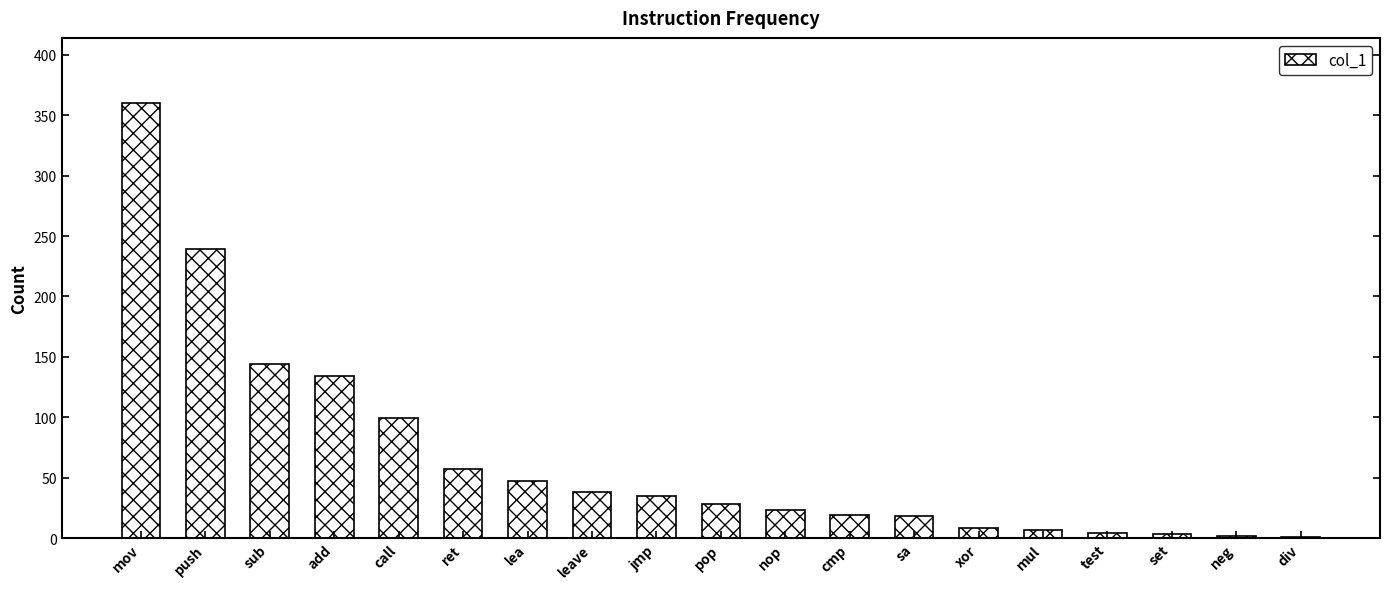

Are the bars horizontal?

No